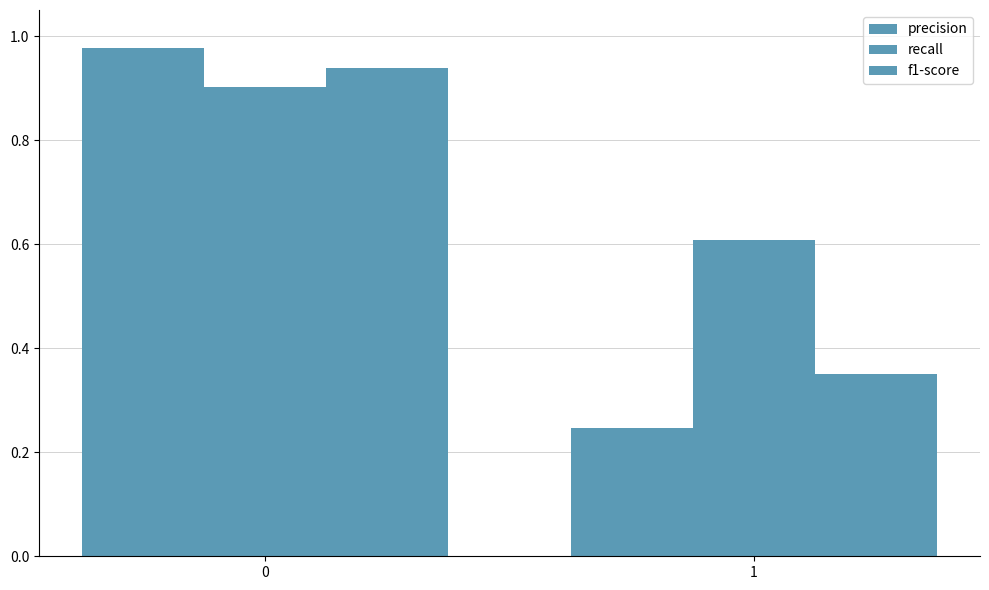

Reading right to left, transcribe all the data shown in this chart.

precision: 1=0.2	0=1.0
recall: 1=0.6	0=0.9
f1-score: 1=0.4	0=0.9